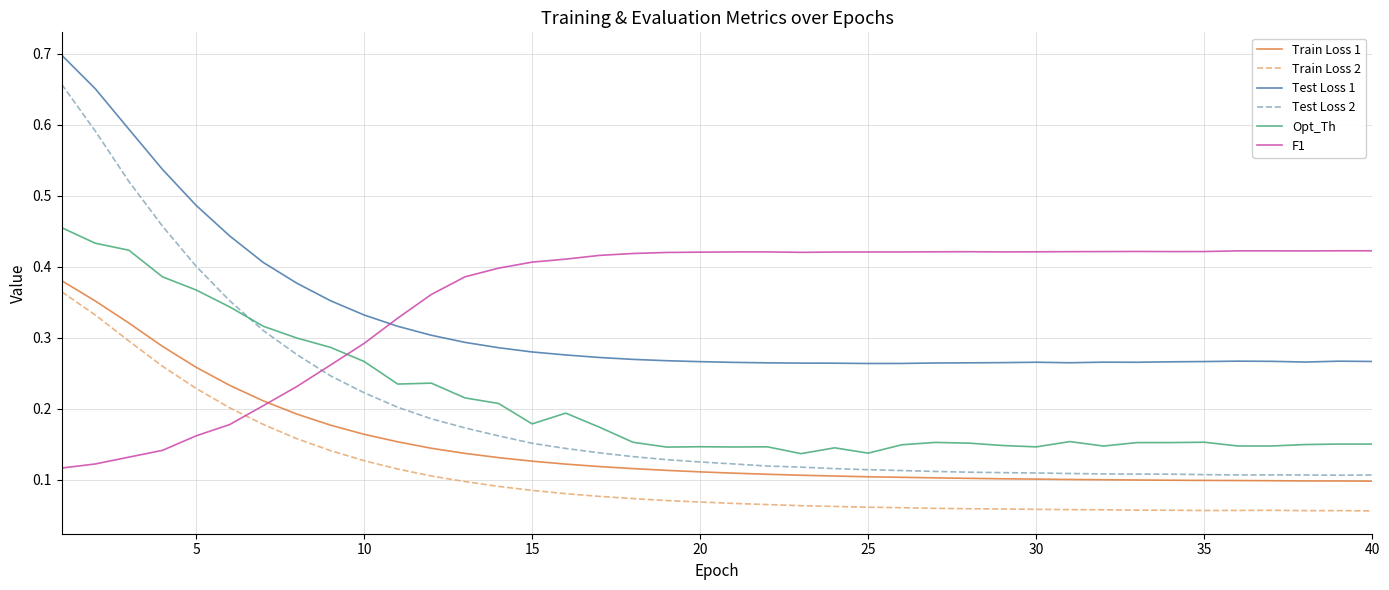

Which series has the largest total across all categories?

F1